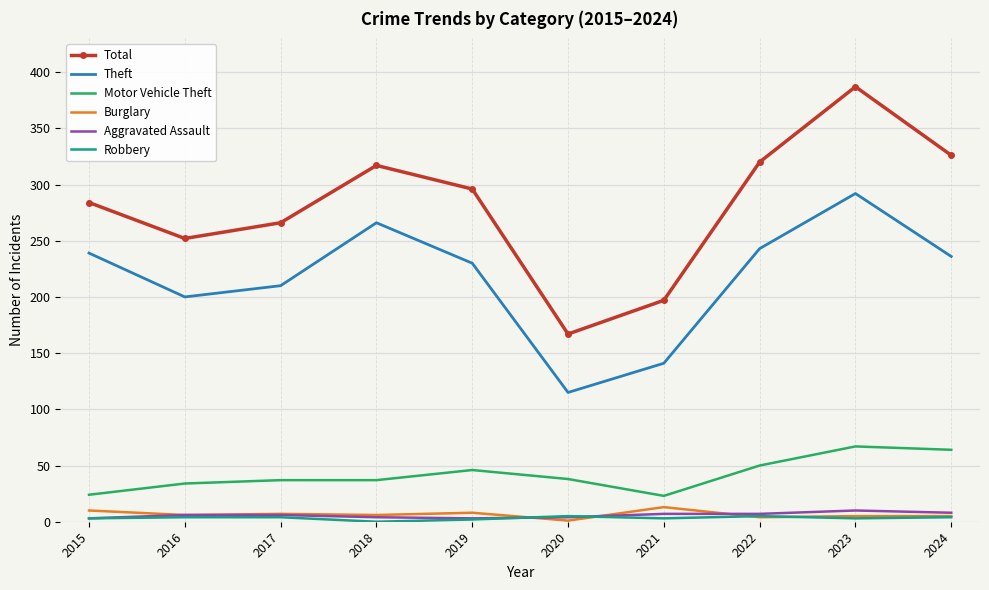

True or false: Burglary and Theft intersect in this chart.

False